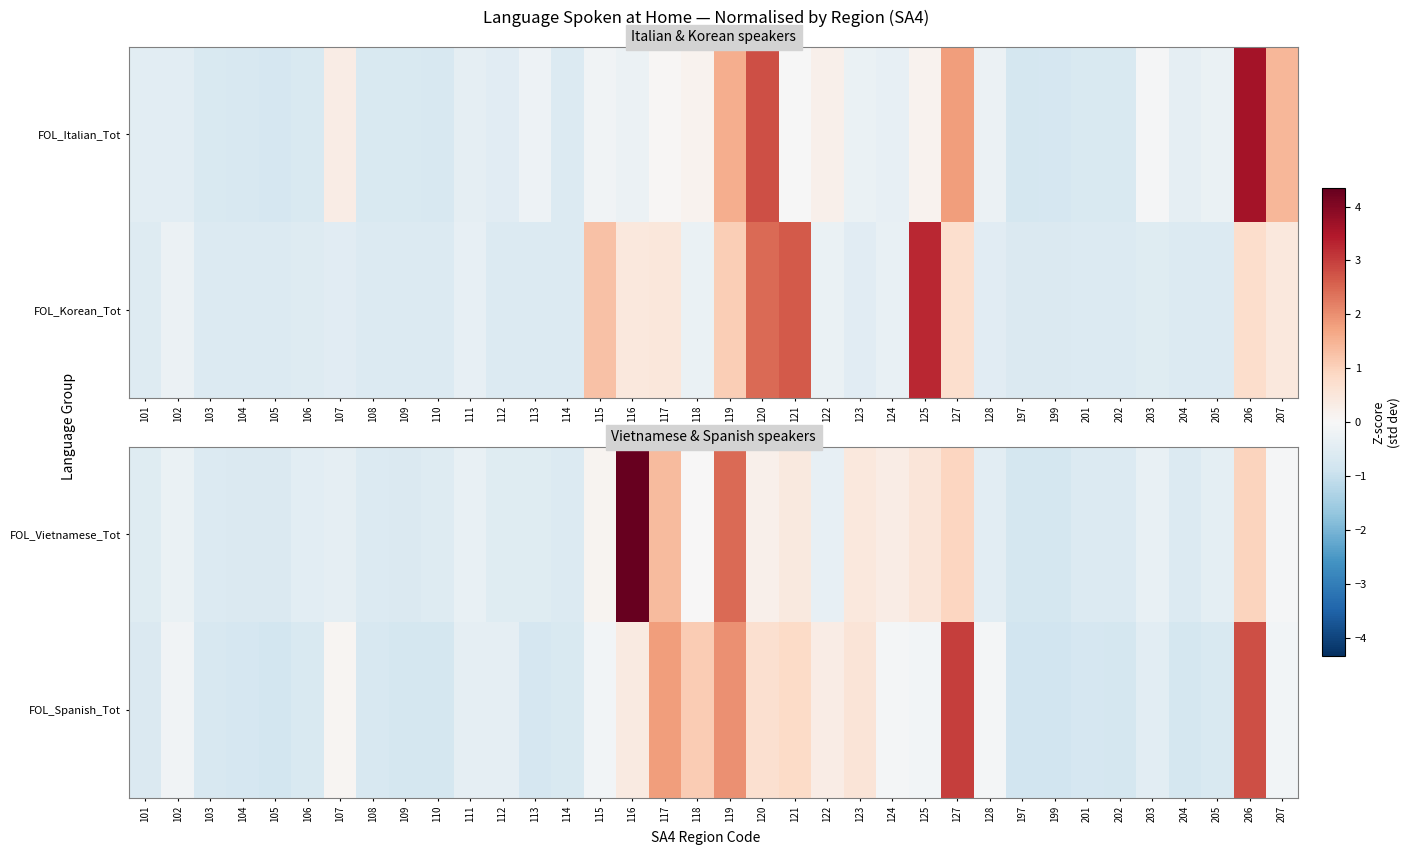

What is the greatest value displayed?

4.3